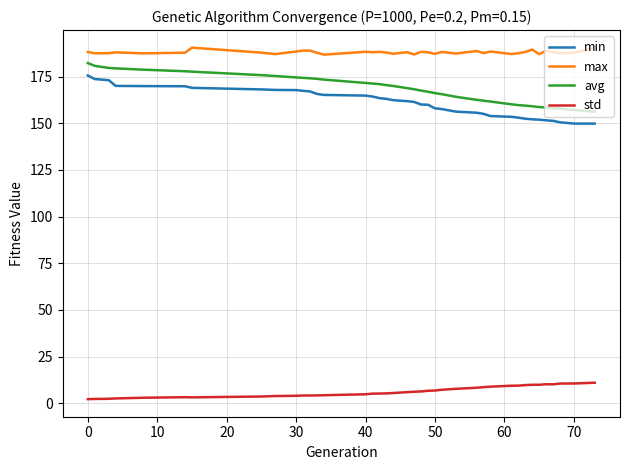

Which series has the largest total across all categories?

max